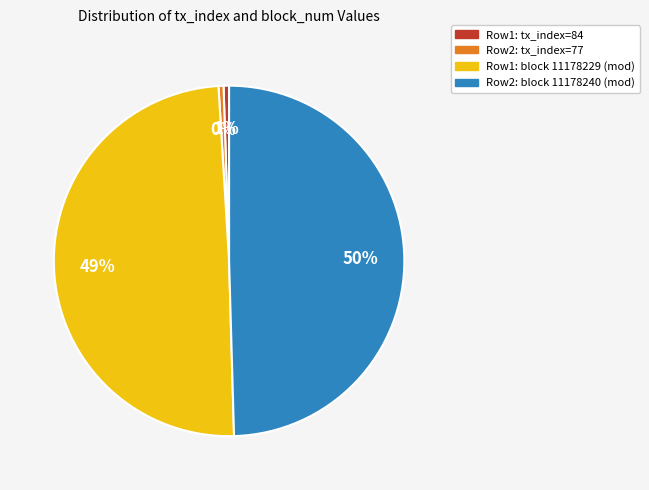

To the nearest percent, what is the average slice percentage?

25%